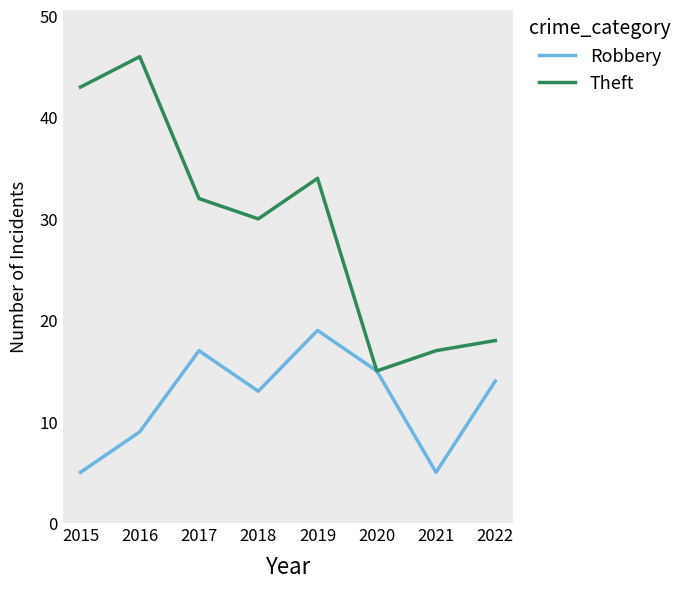

Reading left to right, list all the values displayed in this chart.

Robbery: 5	9	17	13	19	15	5	14
Theft: 43	46	32	30	34	15	17	18